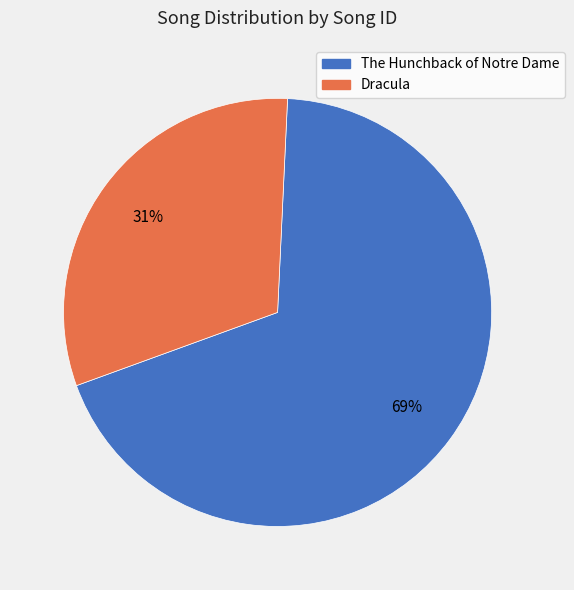

Is there a majority slice in this chart?

Yes